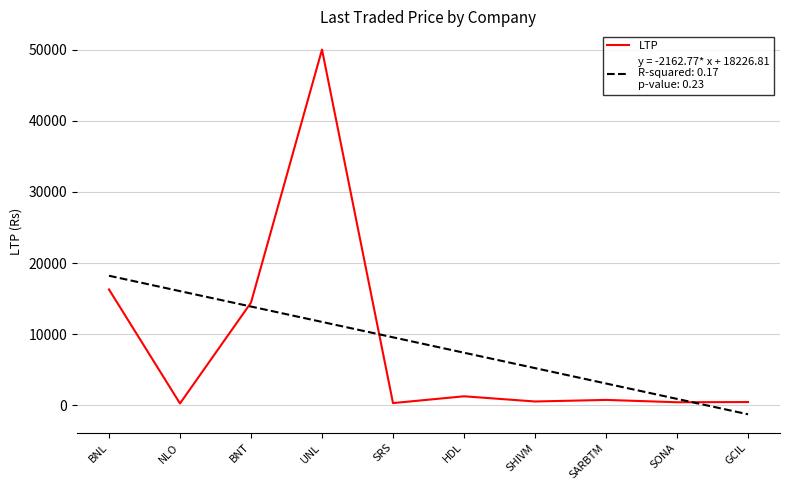

What is the total value across all series at BNL?

34526.8